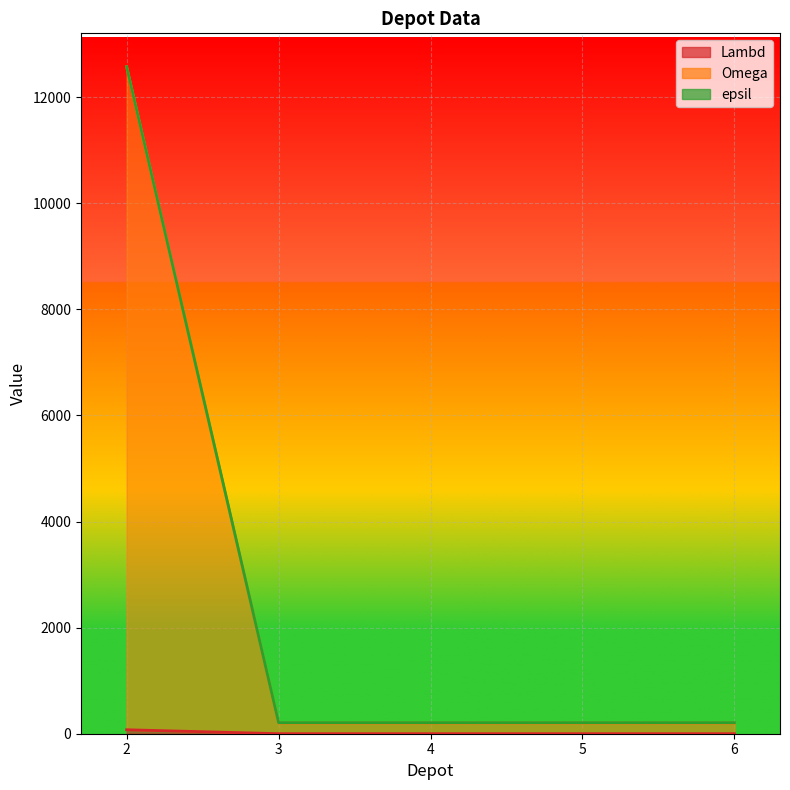

The Lambd line series shows 1 at 5. True or false?

True